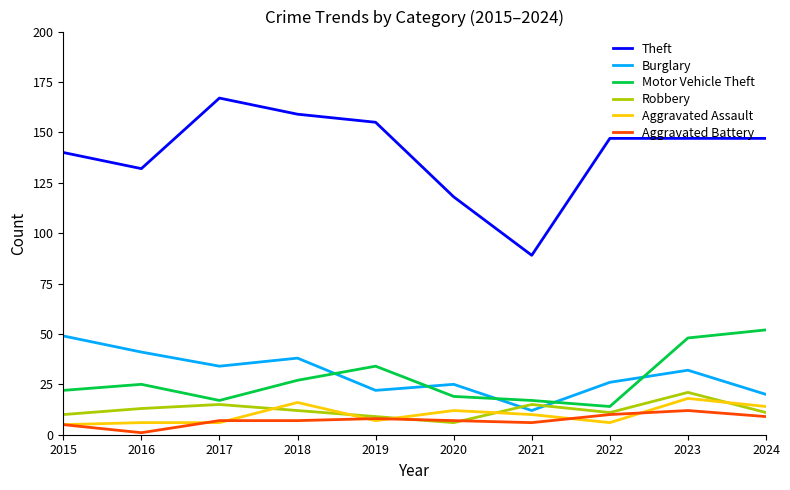

Is the value of Aggravated Assault at 2021 greater than the value of Burglary at 2024?

No